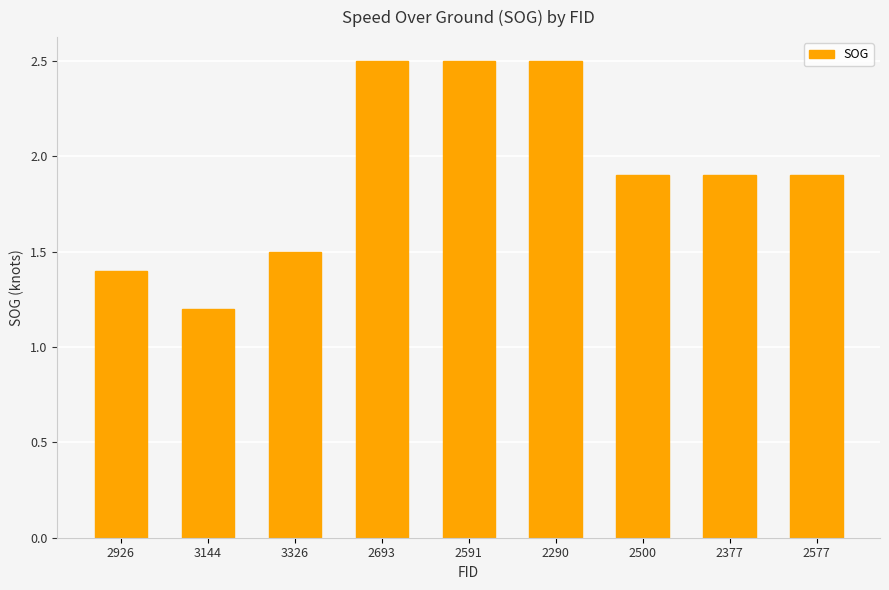

The value at 2377 is 2.5. True or false?

False